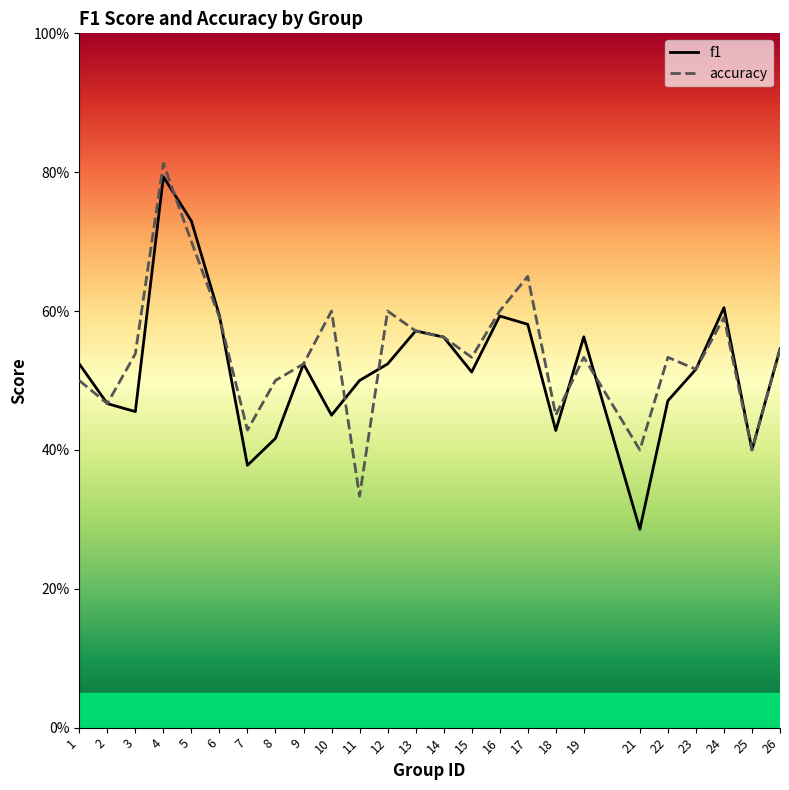

Rank the series by their maximum value, from highest to lowest.

accuracy, f1